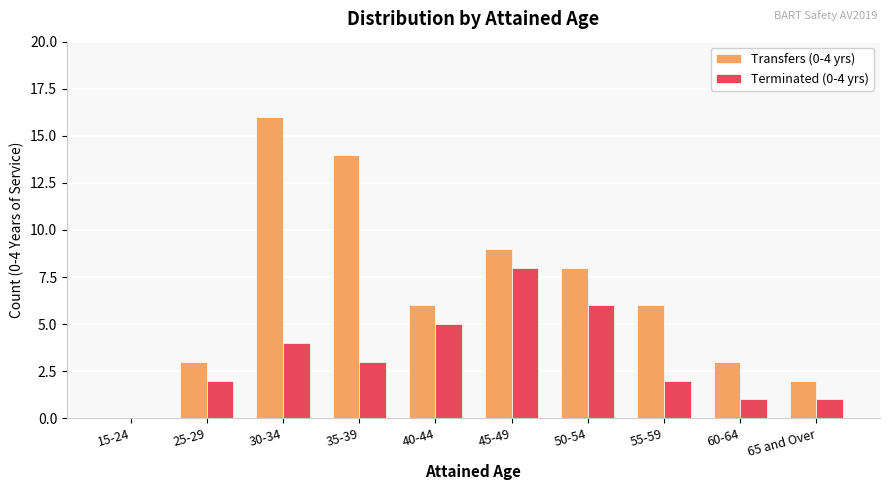

True or false: Terminated (0-4 yrs) has a value of 0 at 15-24.

True